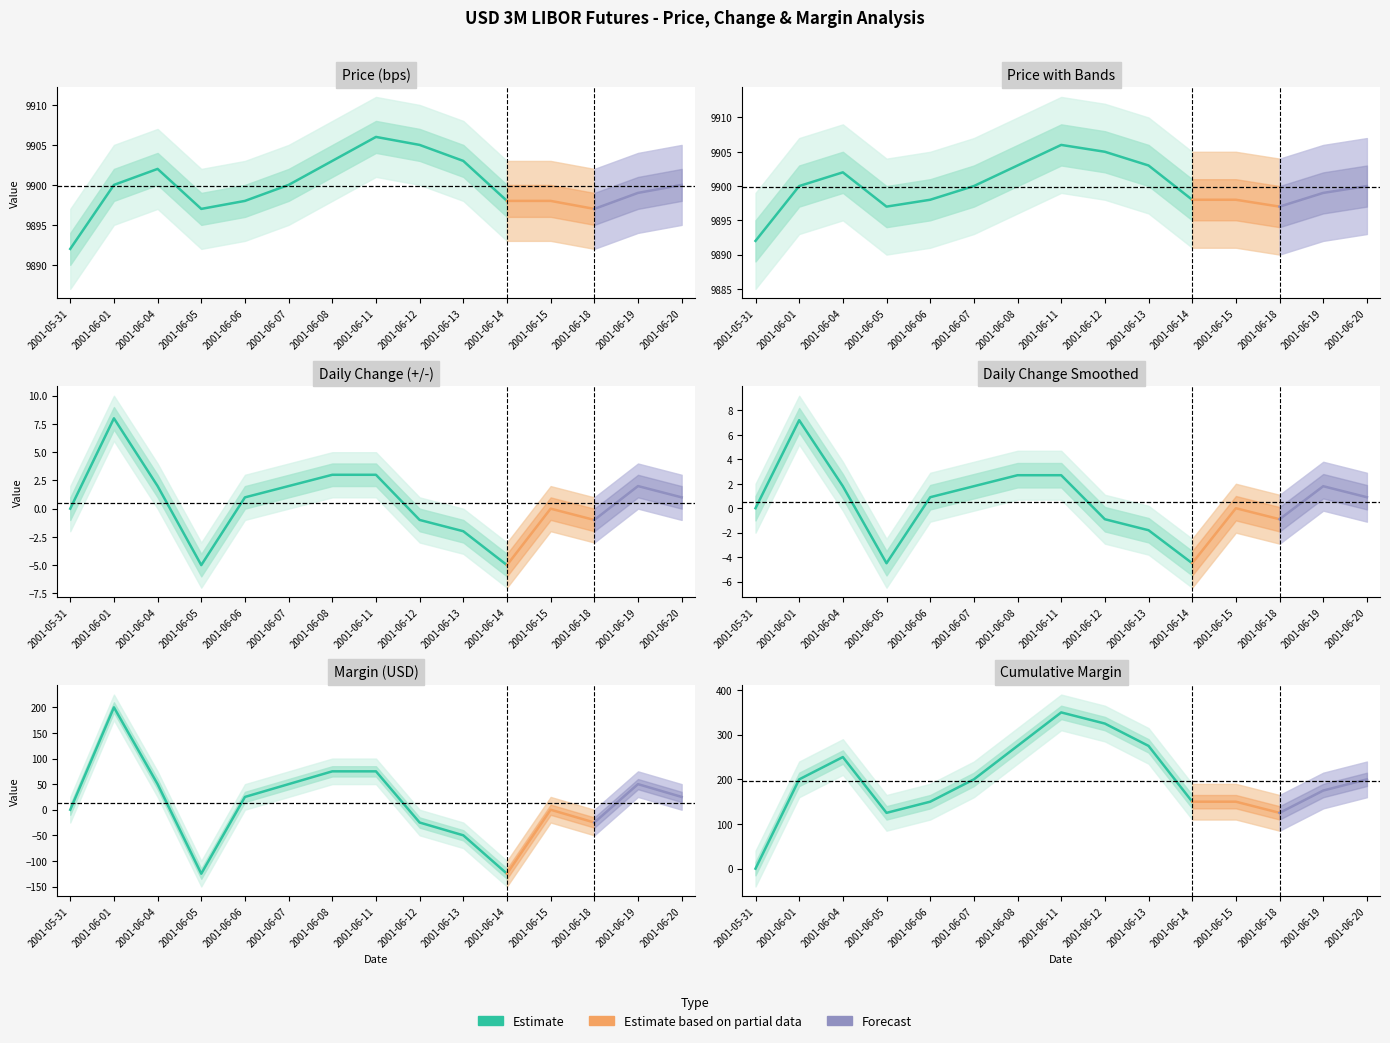

How many values in the Price (bps) series are below 9900?

7